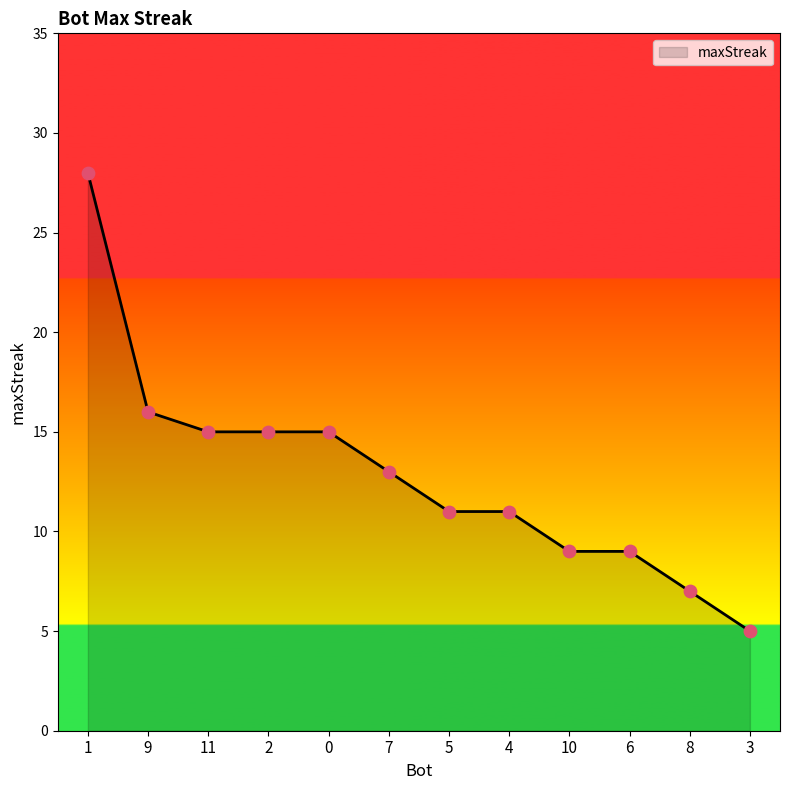

What is the change in value from 2 to 6?

-6